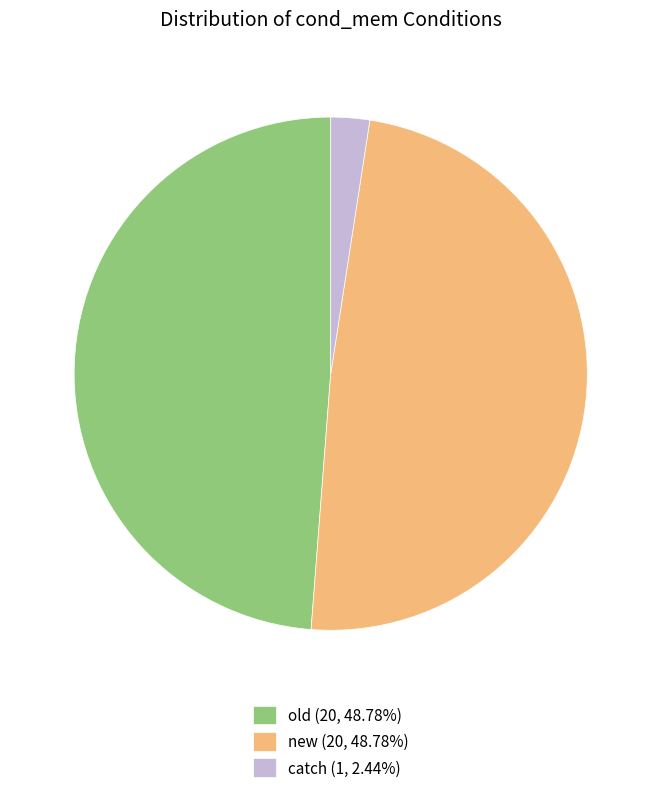

Is there any slice that represents more than half of the pie?

No